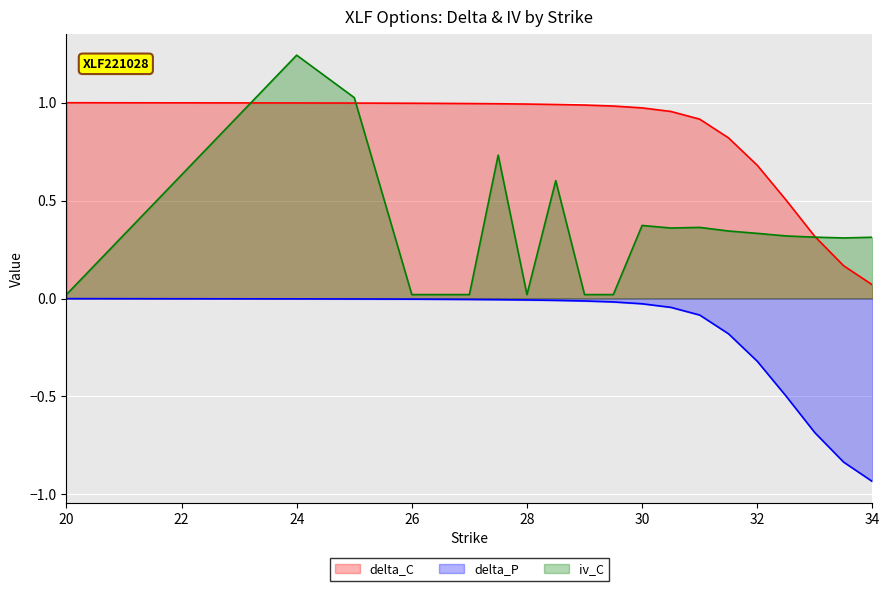

Is it true that delta_P equals -0.0 at 26.5?

False